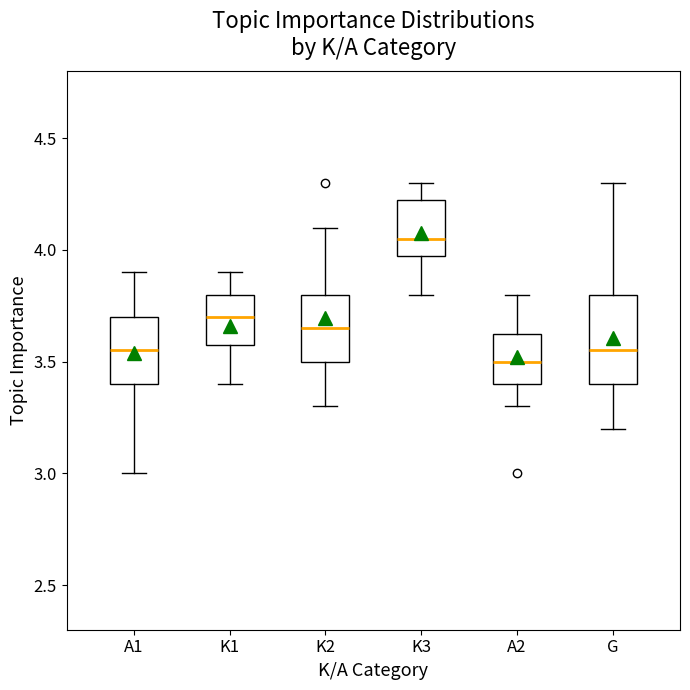

Reading left to right, transcribe this box plot: for each box, give where its median line is, the range the box spans, and where its two whiskers end, as read against the y-axis. The values are not printed on the chart, so give them approximately, as read against the axis.

A1: median 3.55, box 3.40 to 3.70, whiskers 3.00 to 3.90
K1: median 3.70, box 3.60 to 3.80, whiskers 3.40 to 3.90
K2: median 3.65, box 3.50 to 3.80, whiskers 3.30 to 4.10
K3: median 4.05, box 4.00 to 4.25, whiskers 3.80 to 4.30
A2: median 3.50, box 3.40 to 3.65, whiskers 3.30 to 3.80
G: median 3.55, box 3.40 to 3.80, whiskers 3.20 to 4.30